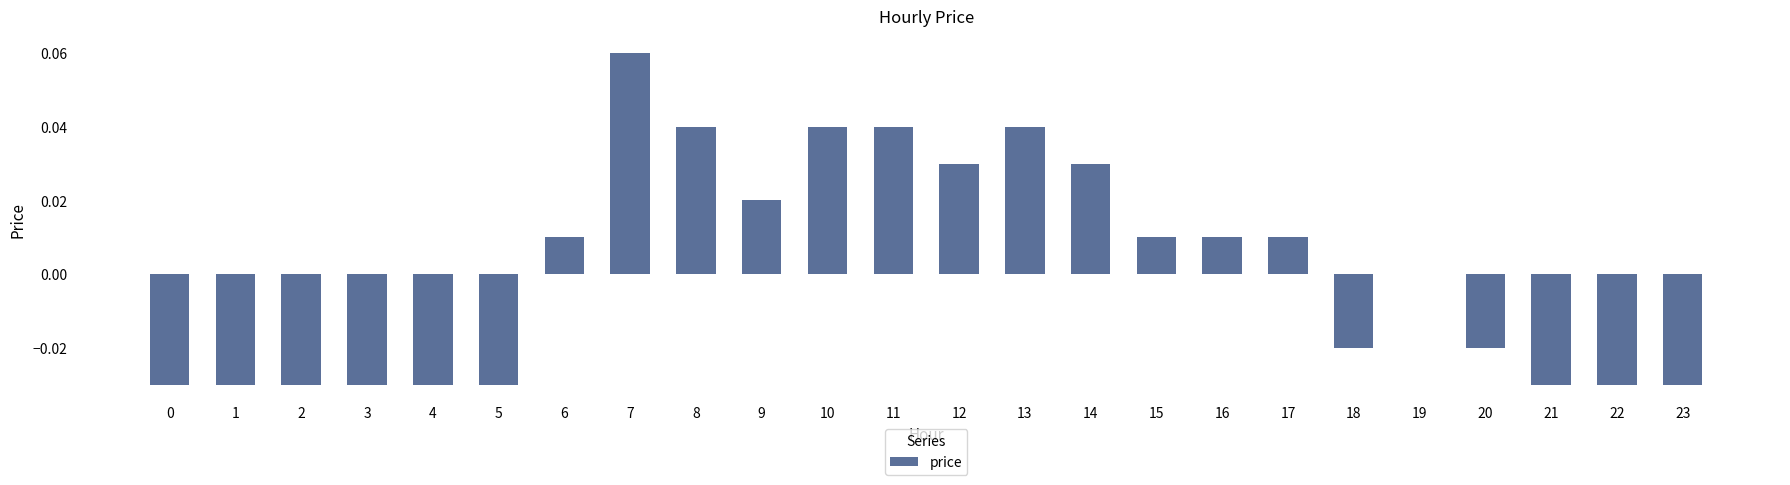

Is it true that the value at 4 is -0.0?

True